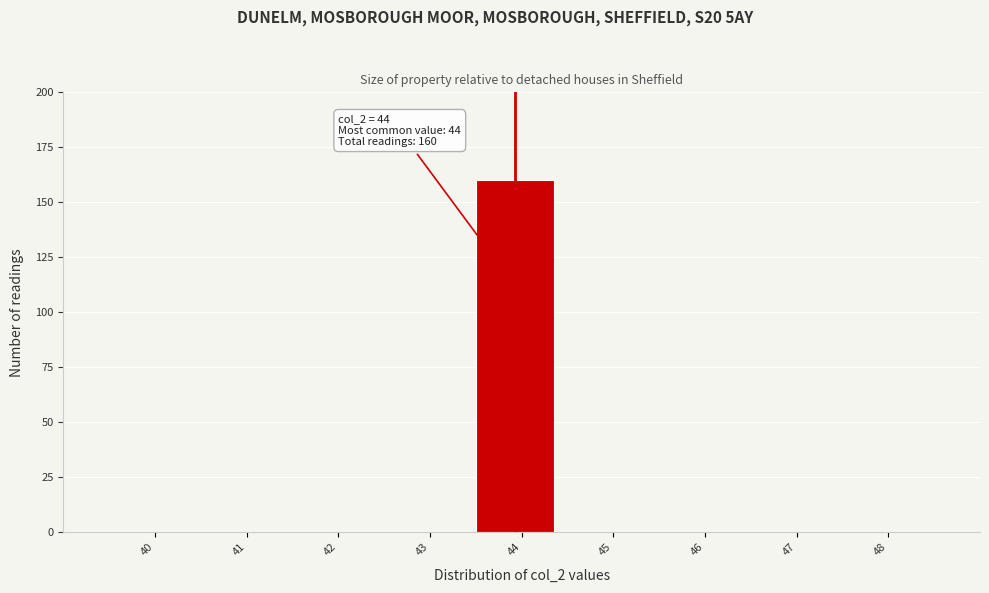

Reading left to right, extract all data points from this chart.

40=0	41=0	42=0	43=0	44=160	45=0	46=0	47=0	48=0